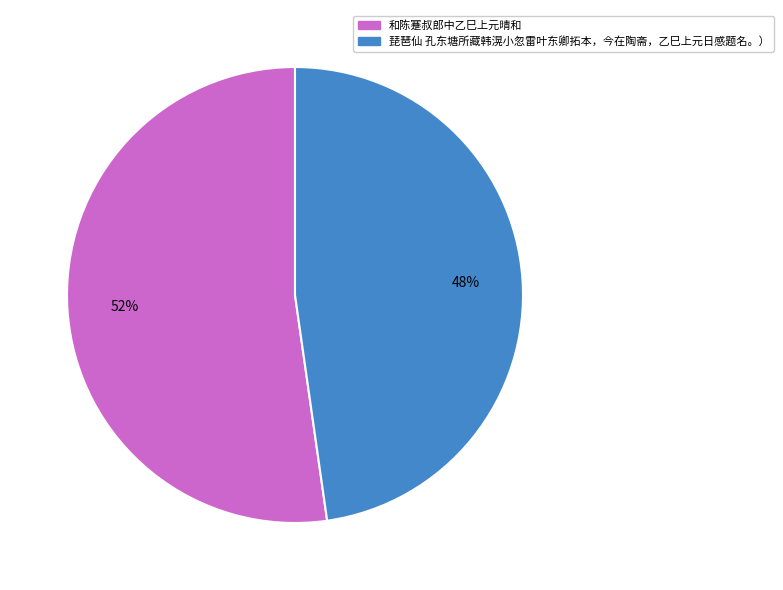

Between 琵琶仙 孔东塘所藏韩滉小忽雷叶东卿拓本，今在陶斋，乙巳上元日感题名。） and 和陈蹇叔郎中乙巳上元晴和, which is larger?

和陈蹇叔郎中乙巳上元晴和